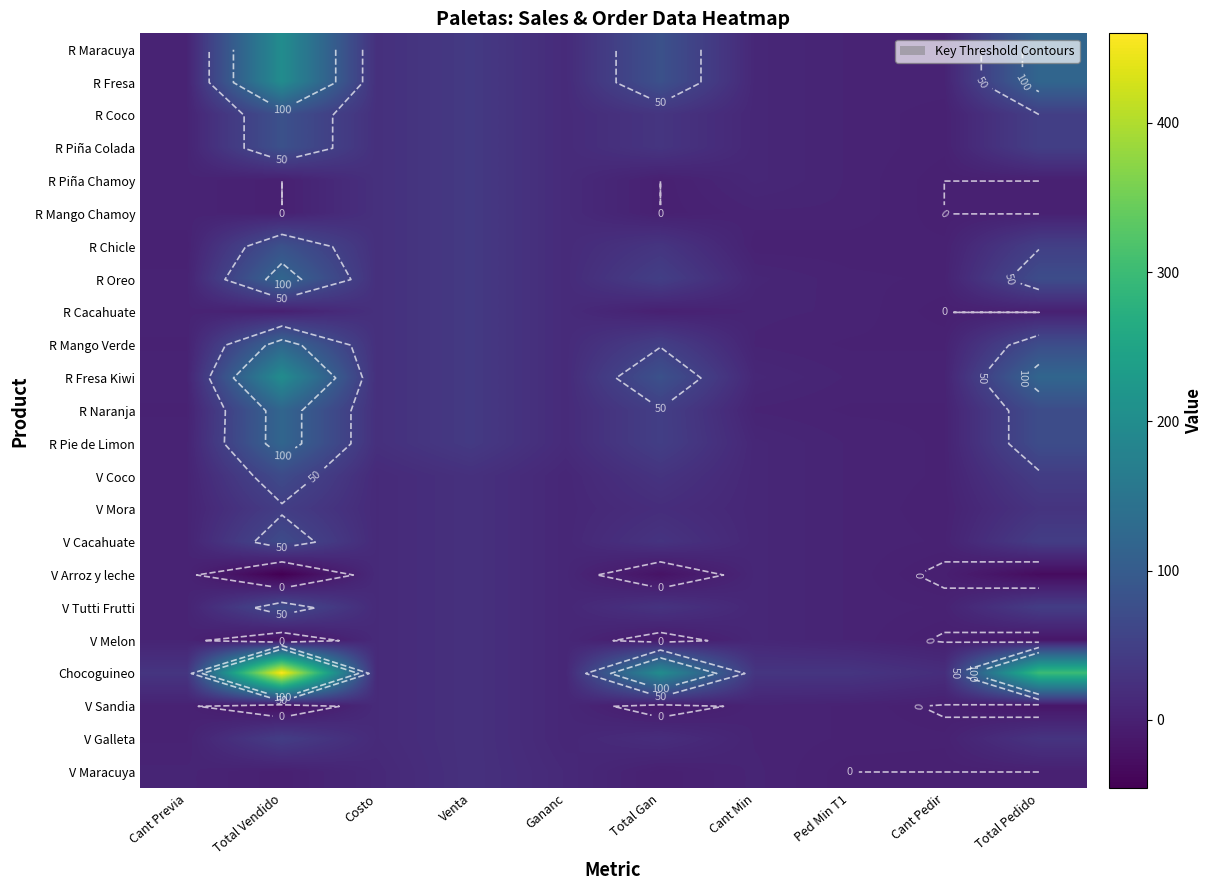

What is the minimum value shown in the chart?

-46